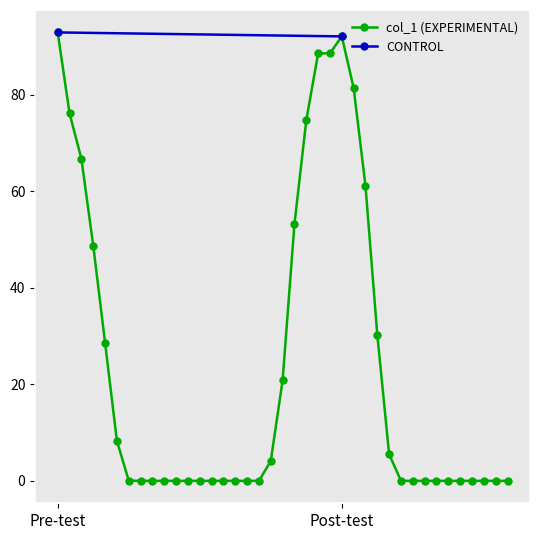

The value at 28 is 8.6. True or false?

False